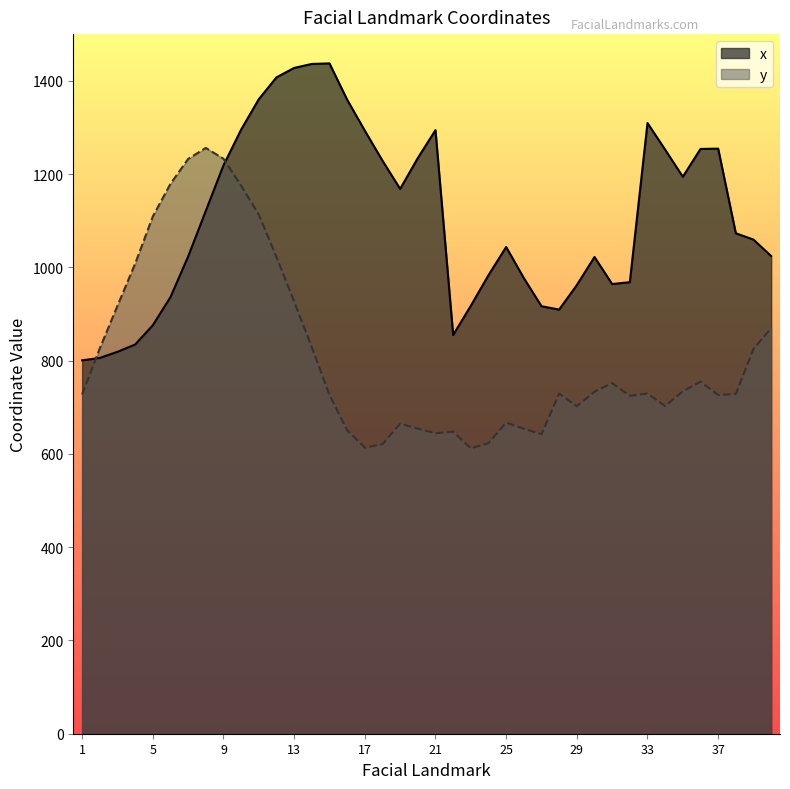

What is the spread (max minus min) of values at 17?

679.7